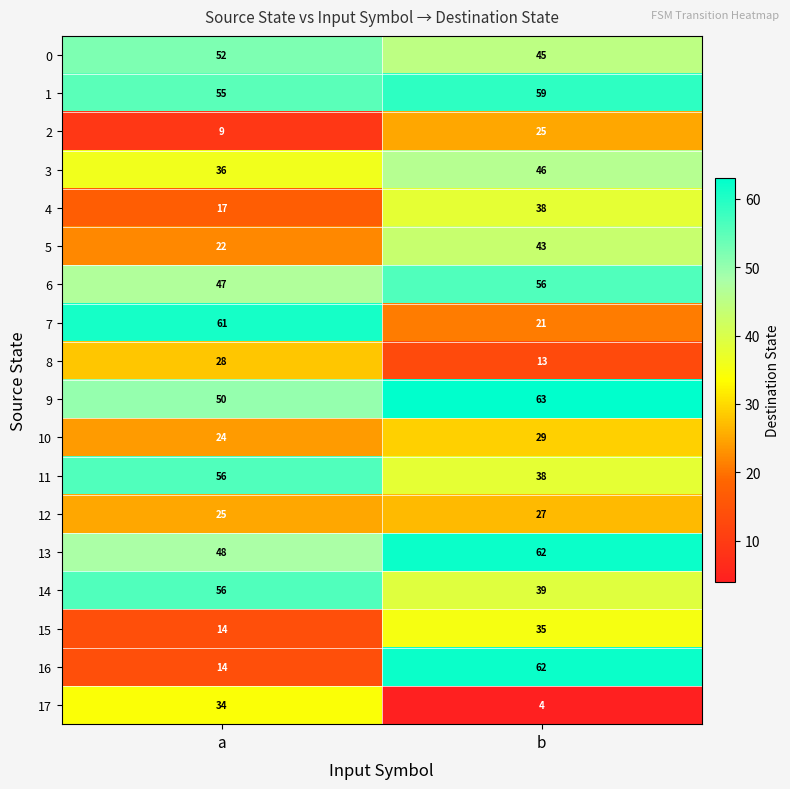

Which category has the highest value across all series?

b